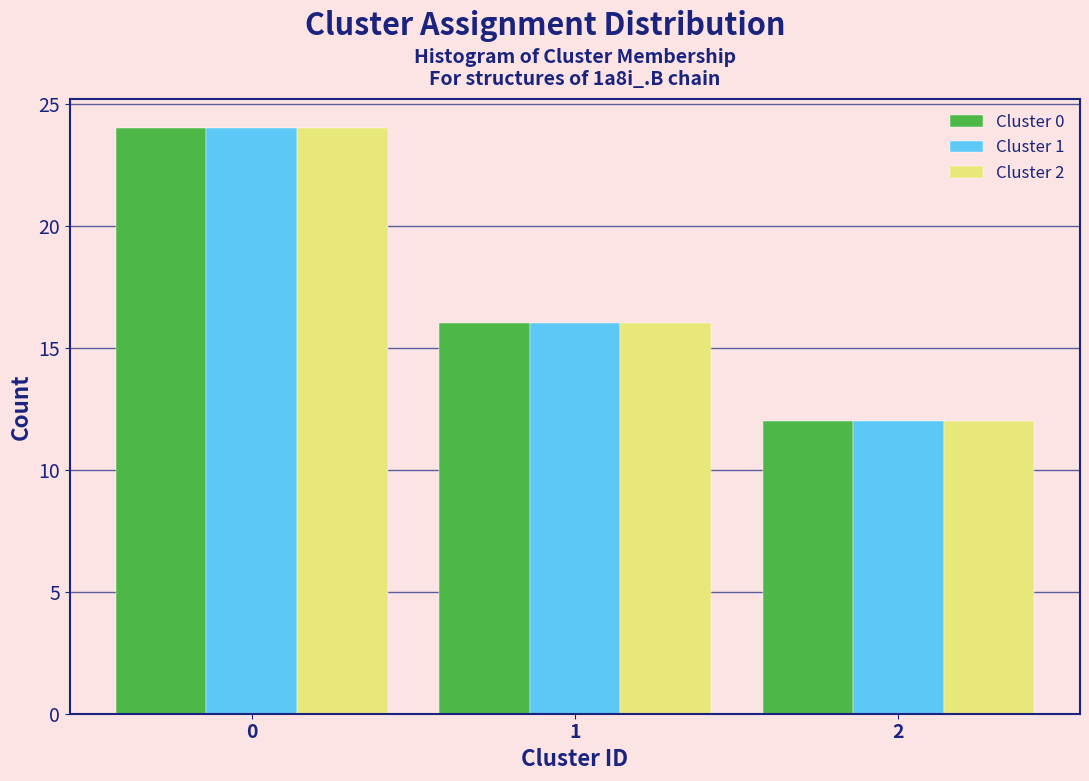

Reading left to right, list all the values displayed in this chart.

Cluster 0: 24	16	12
Cluster 1: 24	16	12
Cluster 2: 24	16	12